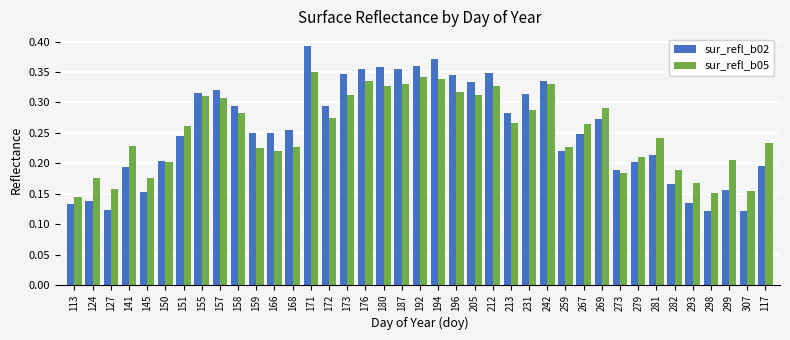

At 124, list the series in order from largest to smallest.

sur_refl_b05, sur_refl_b02